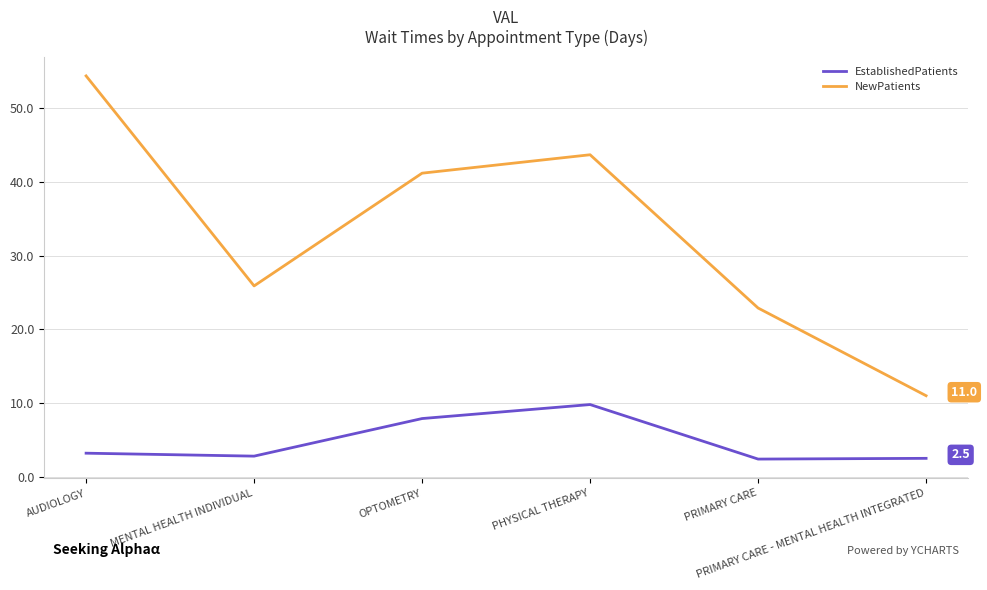

What is the difference between the EstablishedPatients values at MENTAL HEALTH INDIVIDUAL and PHYSICAL THERAPY?

7.0